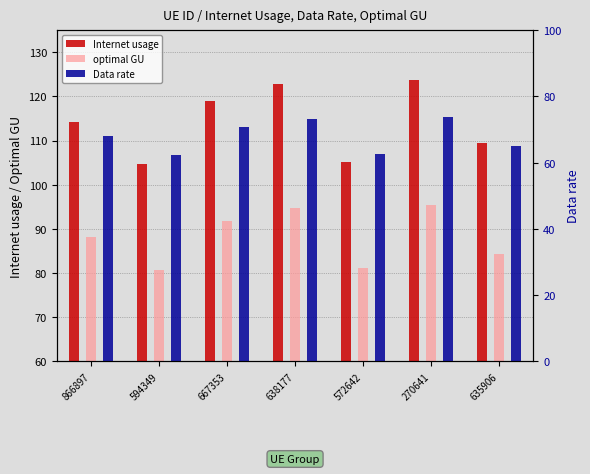

Reading right to left, extract all data points from this chart.

Internet usage: 635906=109.4	270641=123.7	572642=105.1	638177=122.8	667353=119.0	594349=104.6	866897=114.2
optimal GU: 635906=84.4	270641=95.4	572642=81.1	638177=94.8	667353=91.8	594349=80.7	866897=88.1
Data rate: 635906=65.1	270641=73.6	572642=62.6	638177=73.1	667353=70.8	594349=62.3	866897=68.0